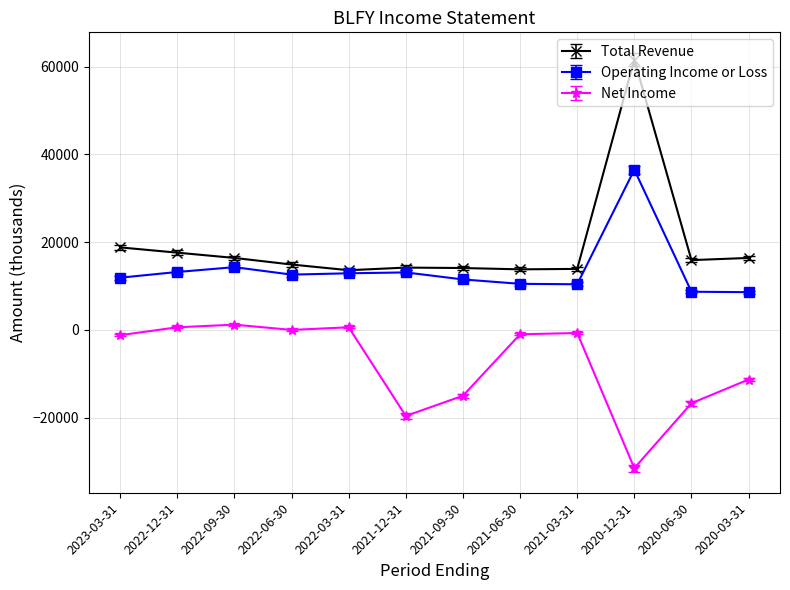

Rank the series by their maximum value, from lowest to highest.

Net Income, Operating Income or Loss, Total Revenue